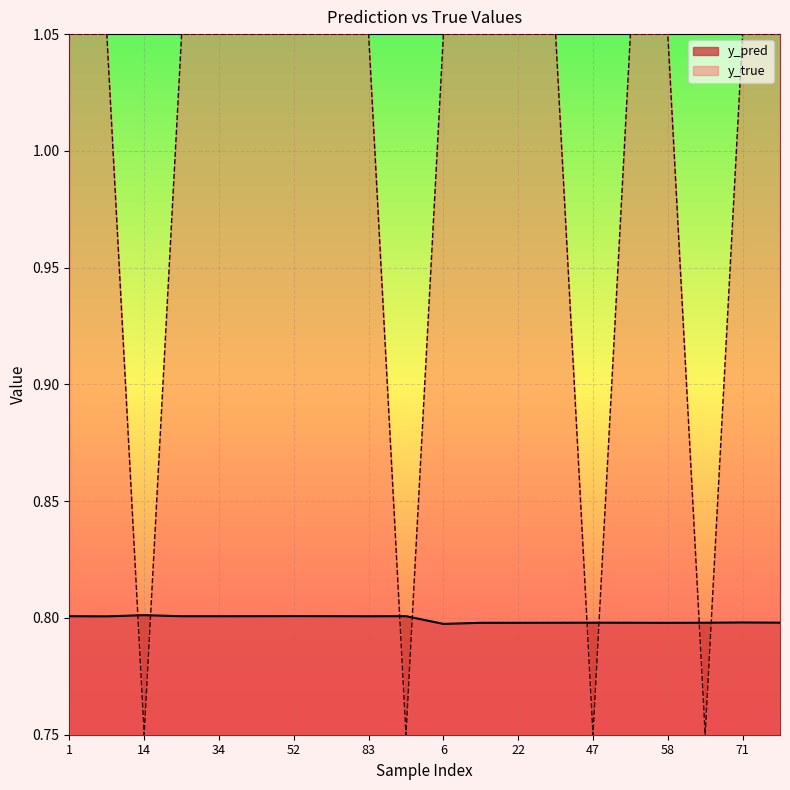

Which series ends up on top after the final intersection of y_true and y_pred?

y_true